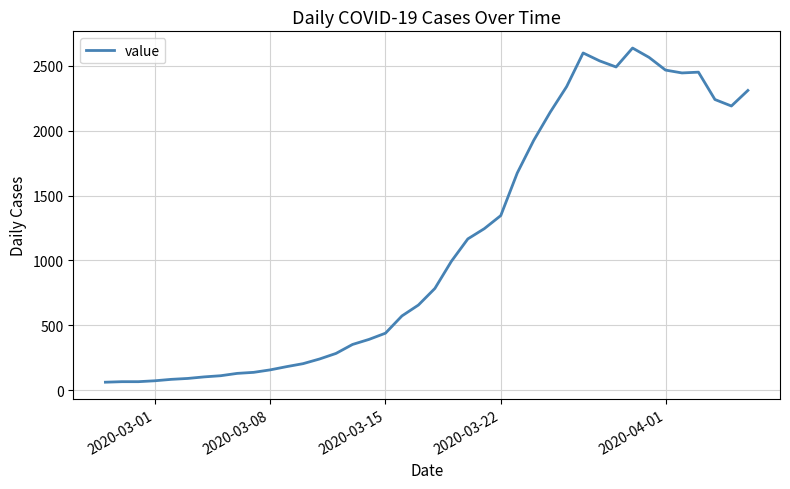

What is the difference between the maximum and minimum values?

2577